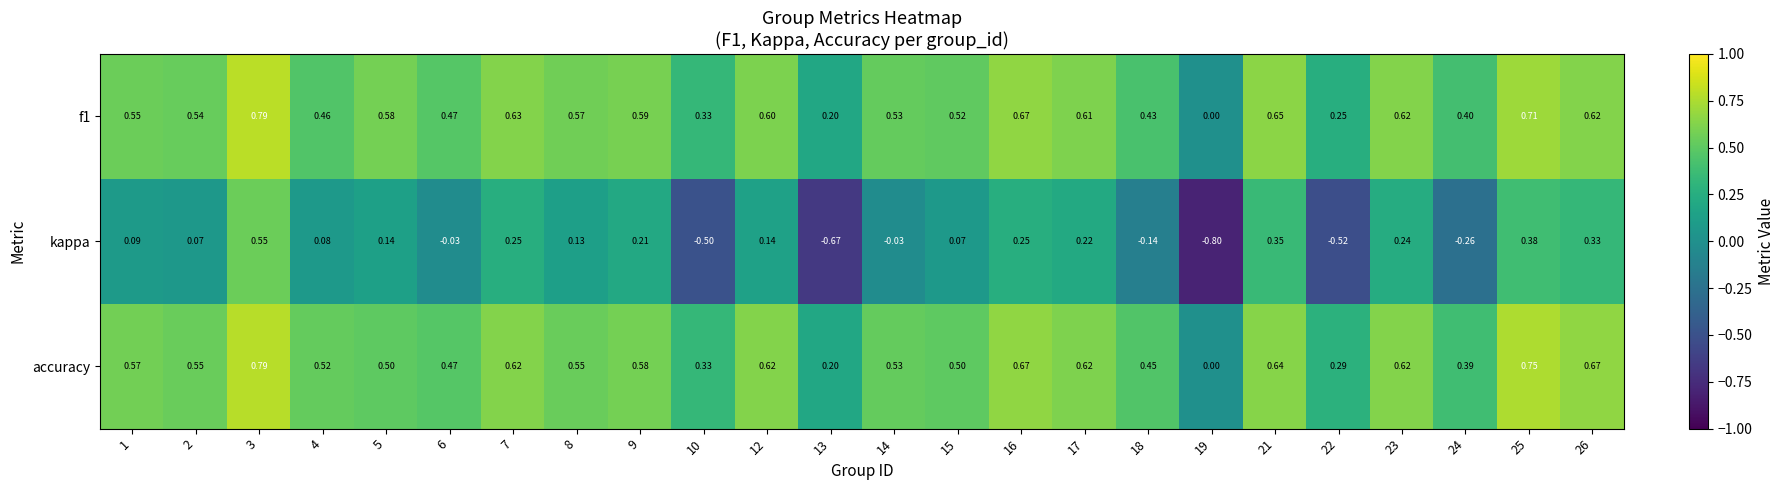

Which series has the widest spread of values?

kappa